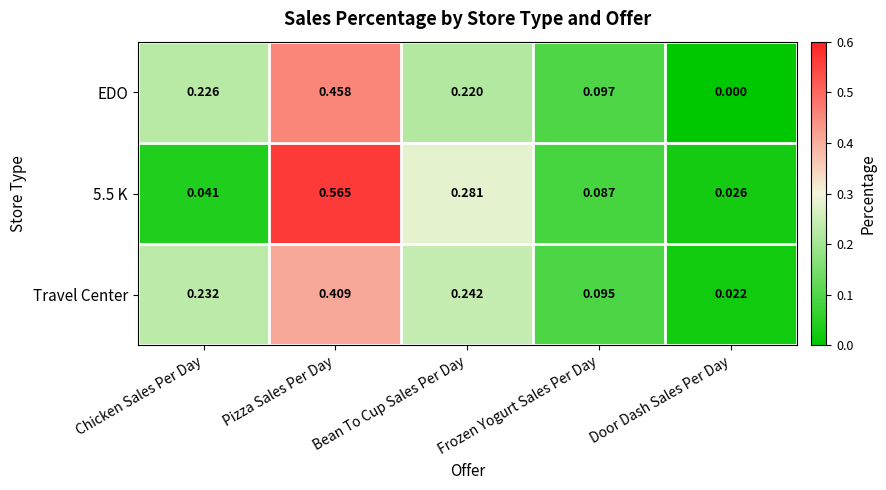

At how many categories does at least one series exceed 0?

5